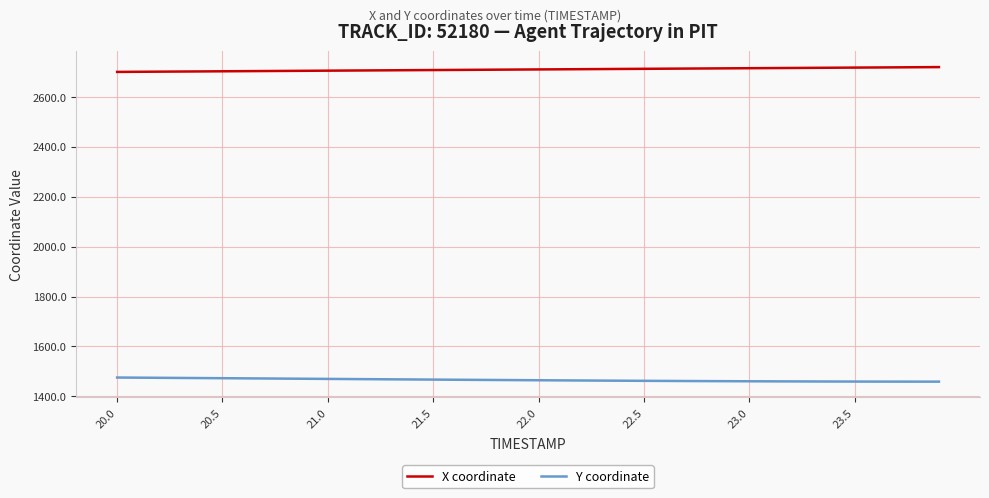

True or false: Y coordinate and X coordinate cross at least once.

False